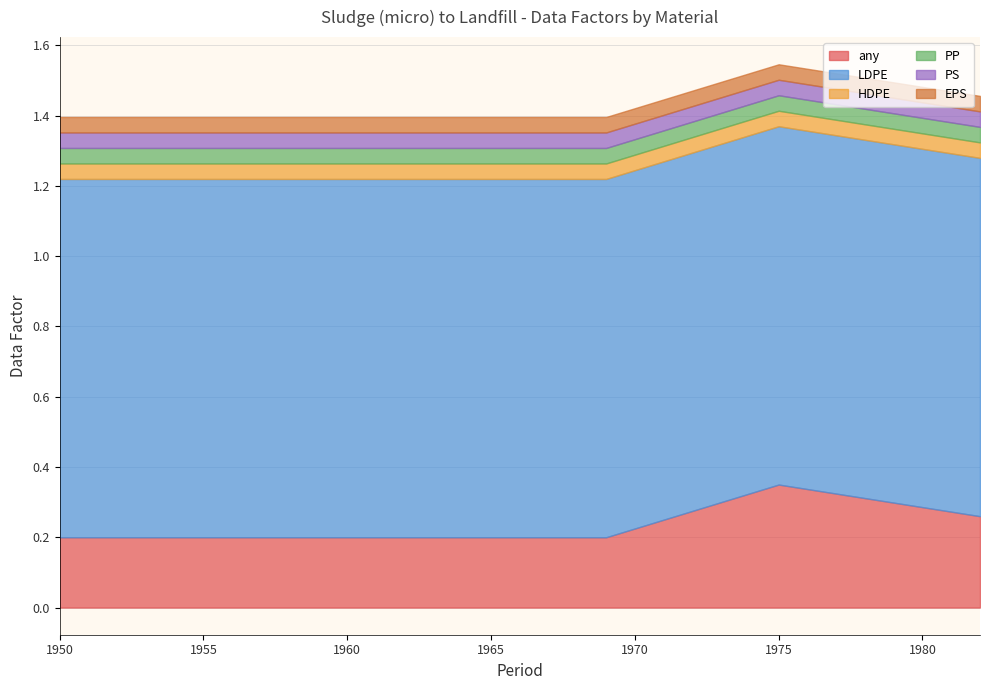

What are all the series names shown in the legend?

any, LDPE, HDPE, PP, PS, EPS